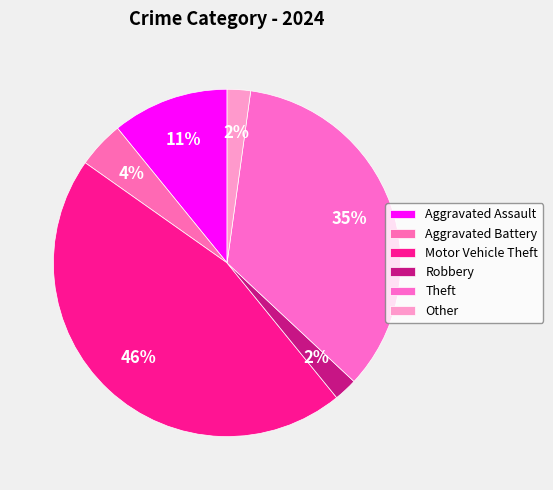

What percentage is the Other slice, to the nearest percent?

2%